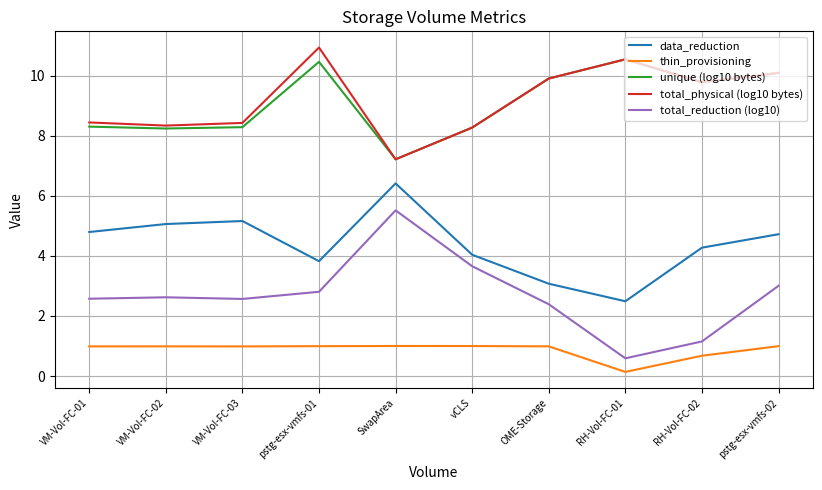

What are all the series names shown in the legend?

data_reduction, thin_provisioning, unique (log10 bytes), total_physical (log10 bytes), total_reduction (log10)